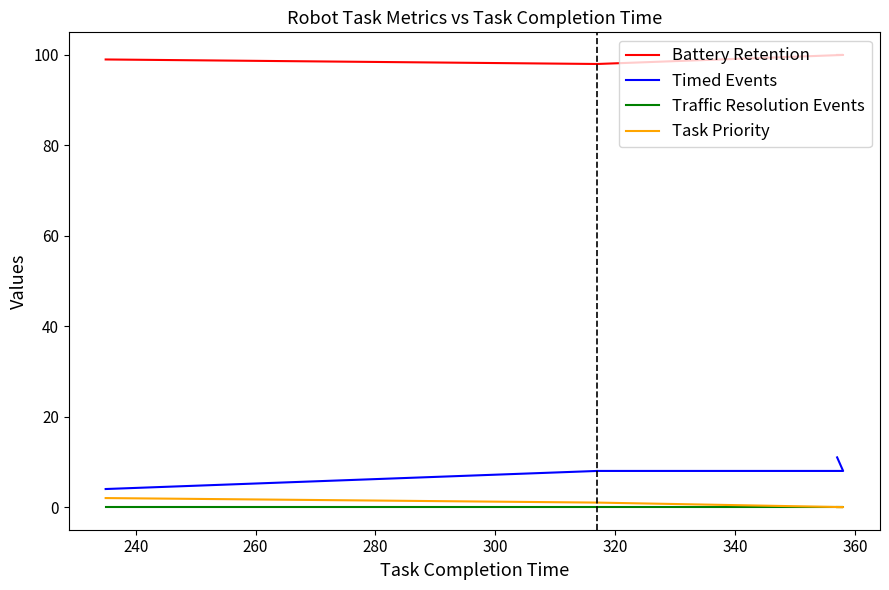

List the series in order of their peak value, lowest first.

Traffic Resolution Events, Task Priority, Timed Events, Battery Retention